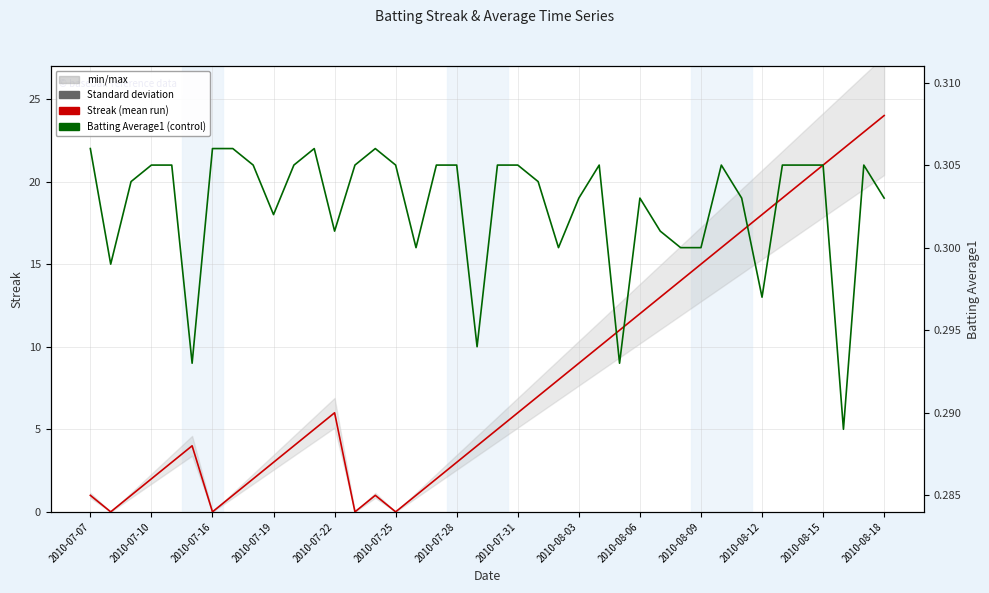

What is the lowest value of the Batting Average1 series?

0.3